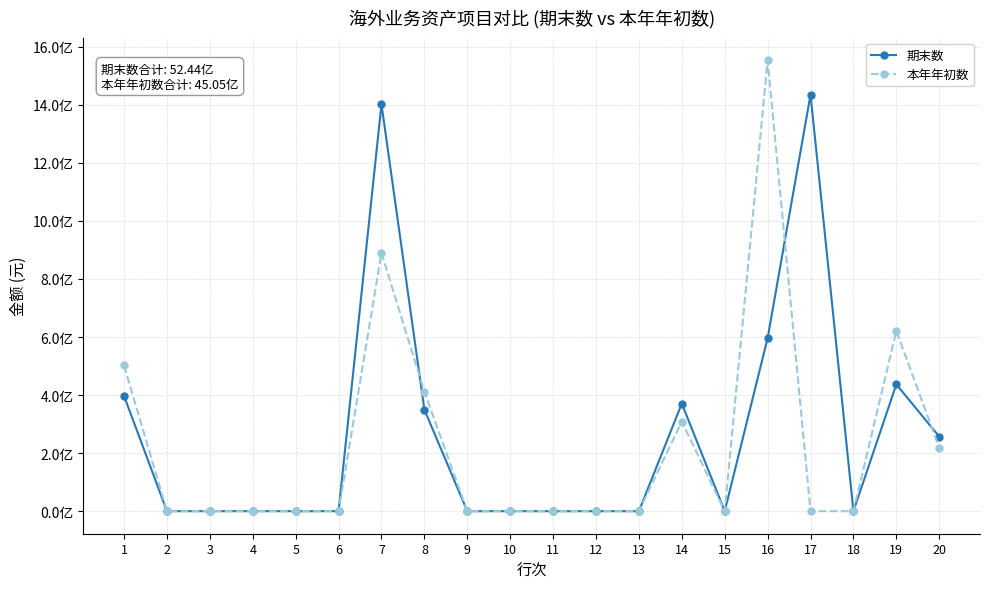

Is this an area chart (filled region under the line)?

No